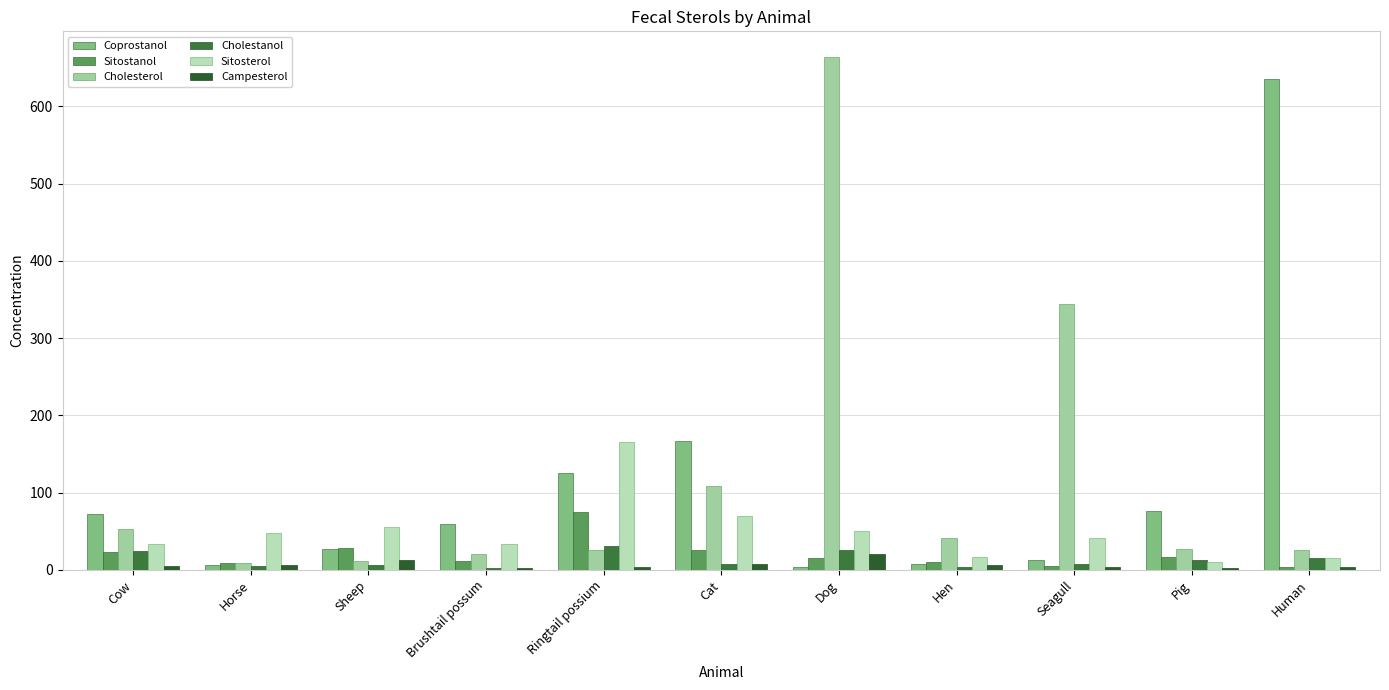

What is the average value of the Coprostanol series?

108